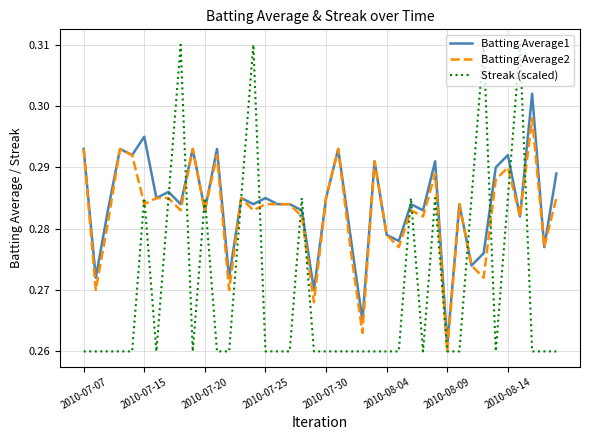

Which series has the largest range (max minus min)?

Streak (scaled)